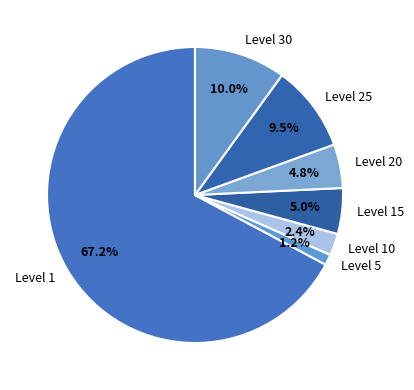

Is there a majority slice in this chart?

Yes